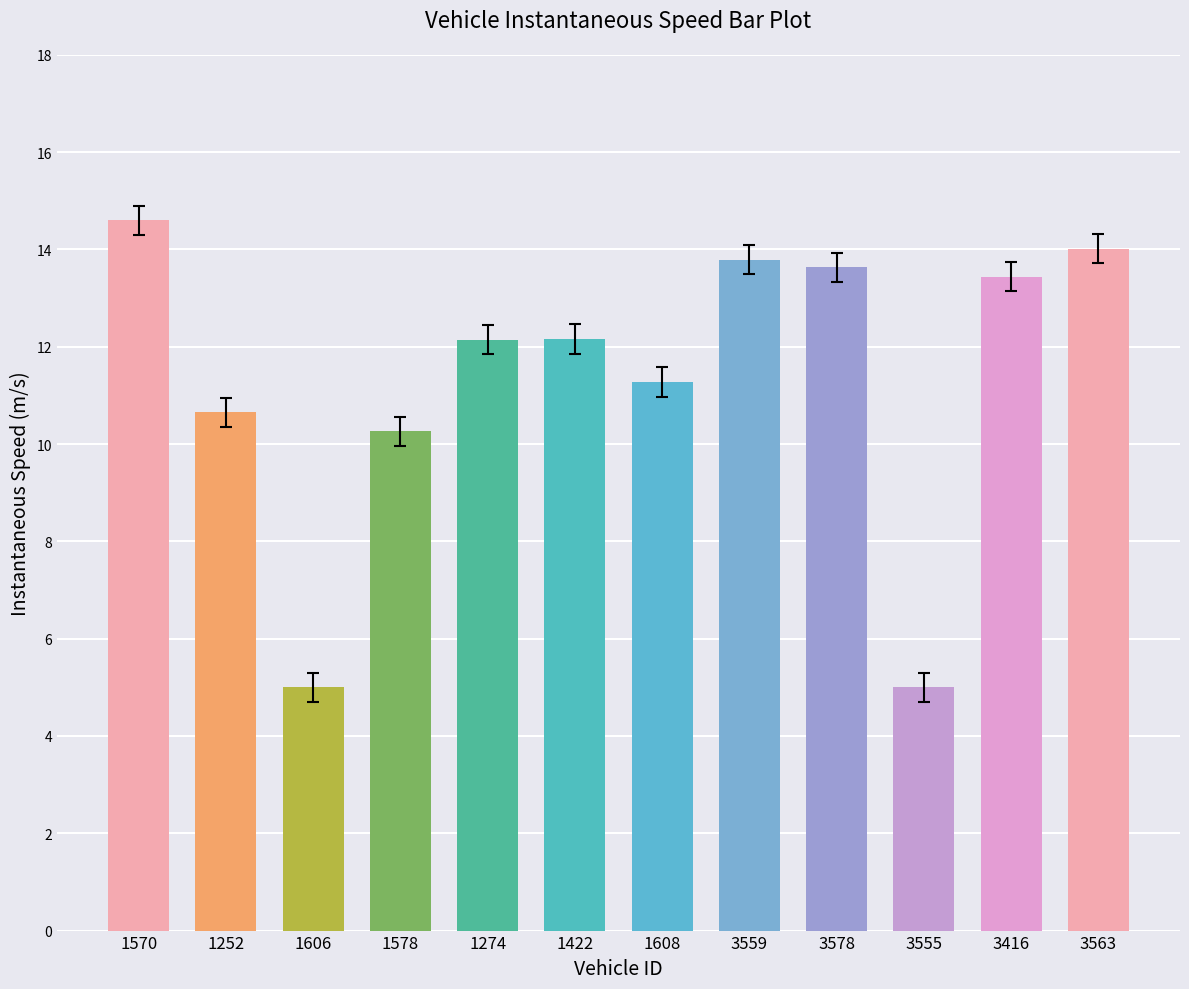

Which category has the highest value across all series?

1570